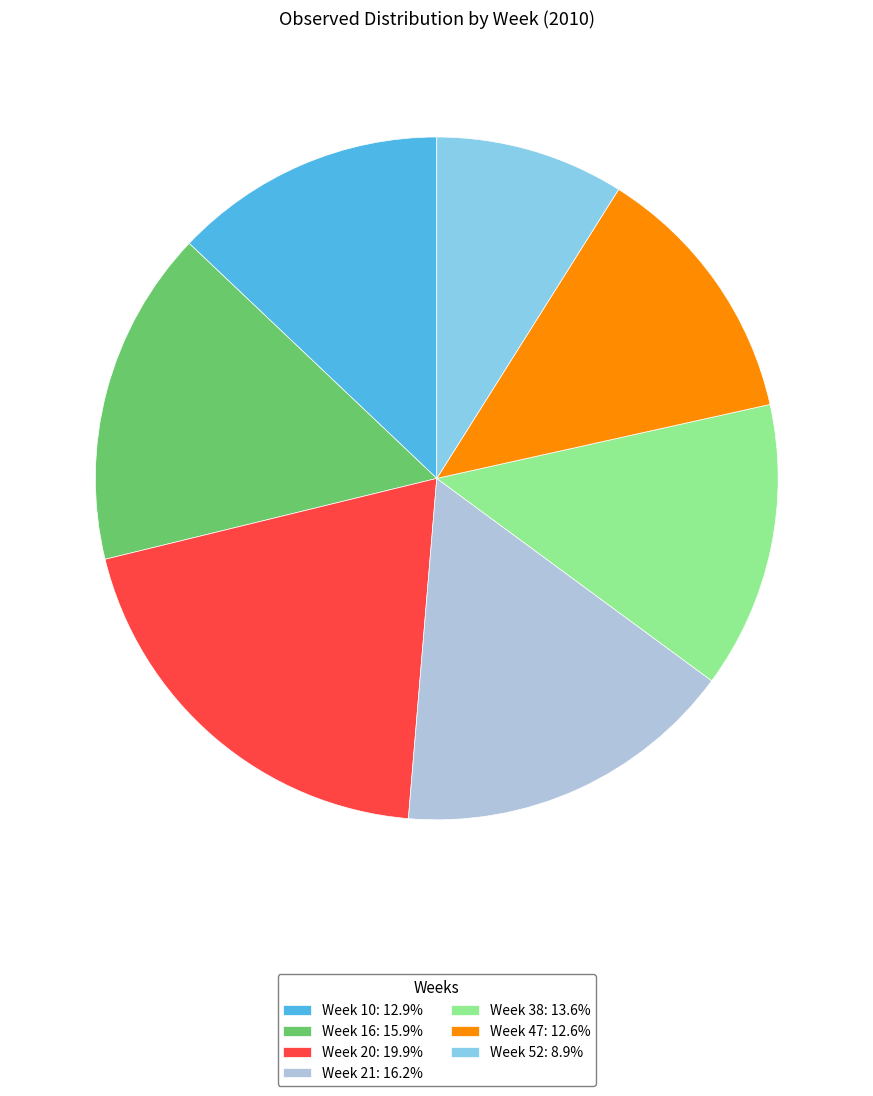

What is the largest slice in the pie chart?

Week 20